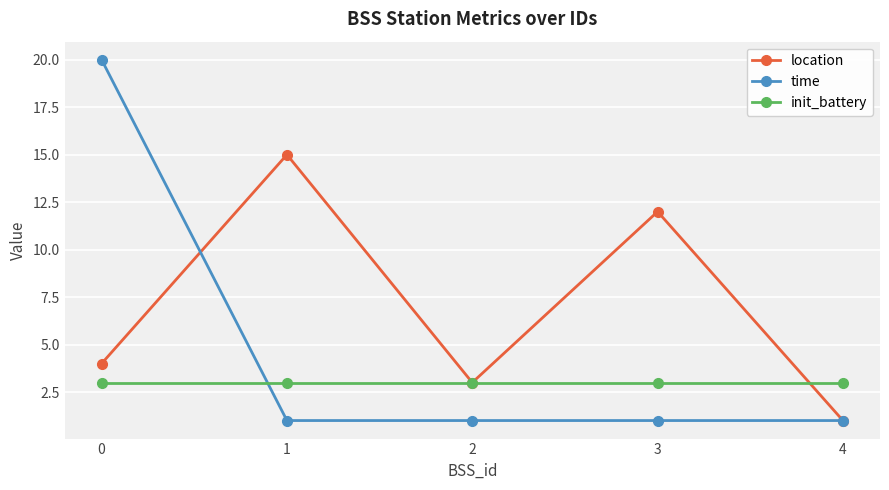

Is it true that location equals 3 at 2?

True